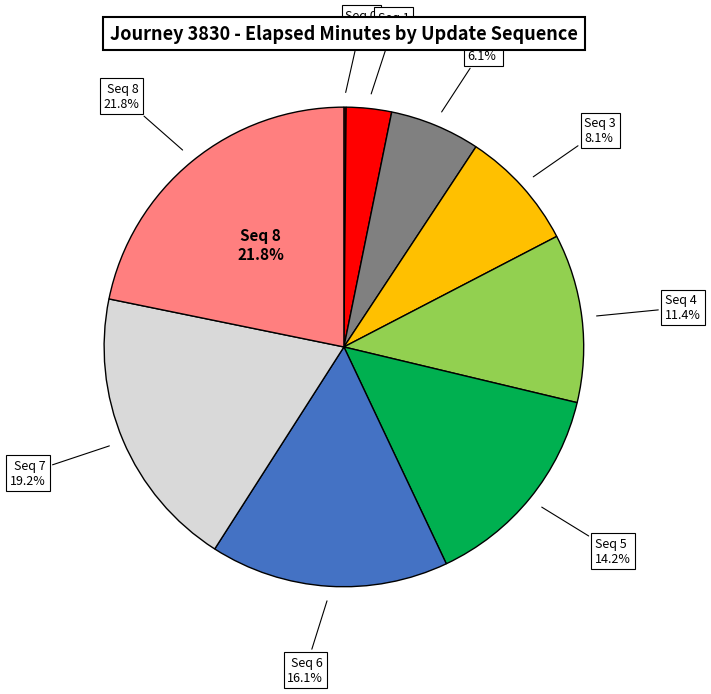

Is it true that 4 is 24% of the pie?

False